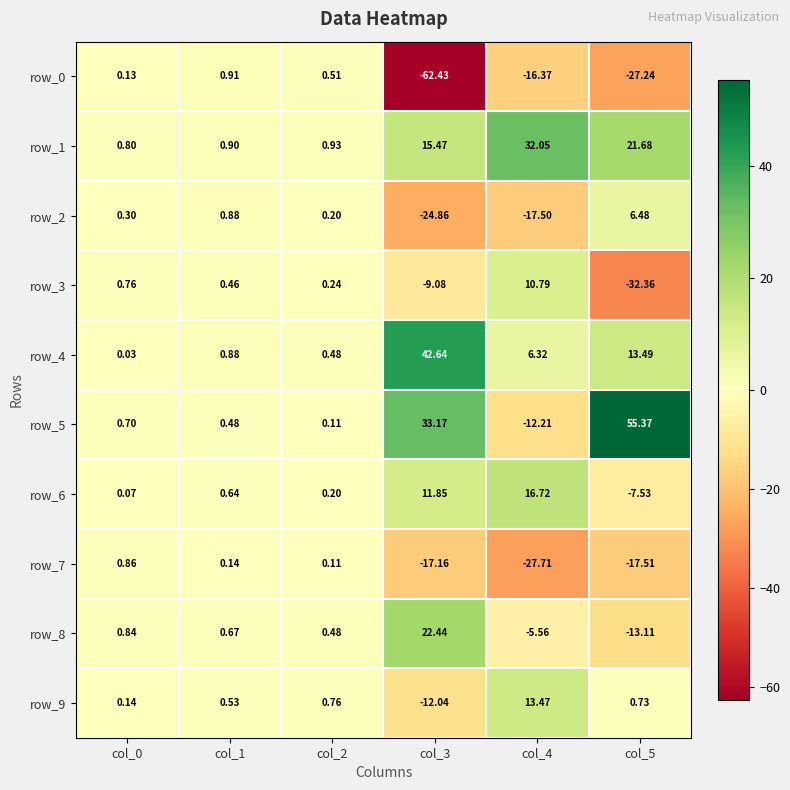

Which series has the widest spread of values?

row_5